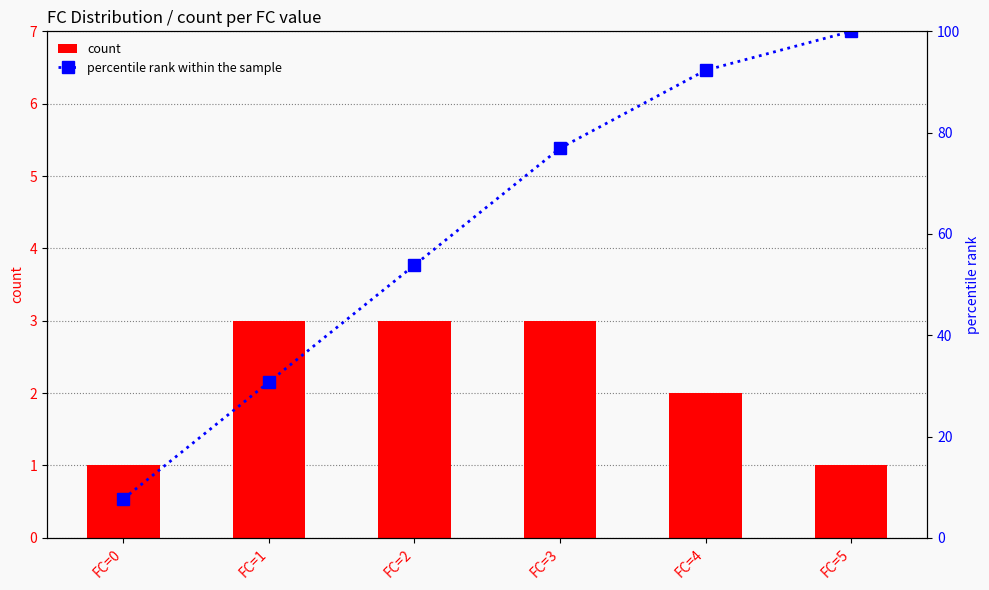

Which series has the largest range (max minus min)?

percentile rank within the sample